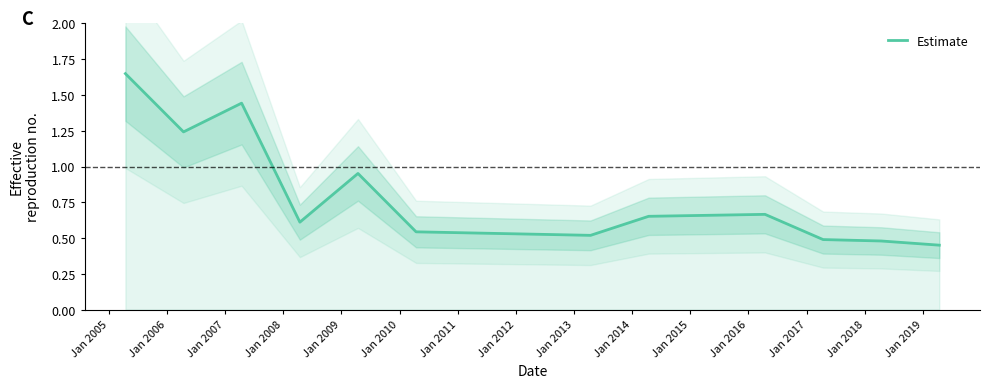

Is this an area chart (filled region under the line)?

No